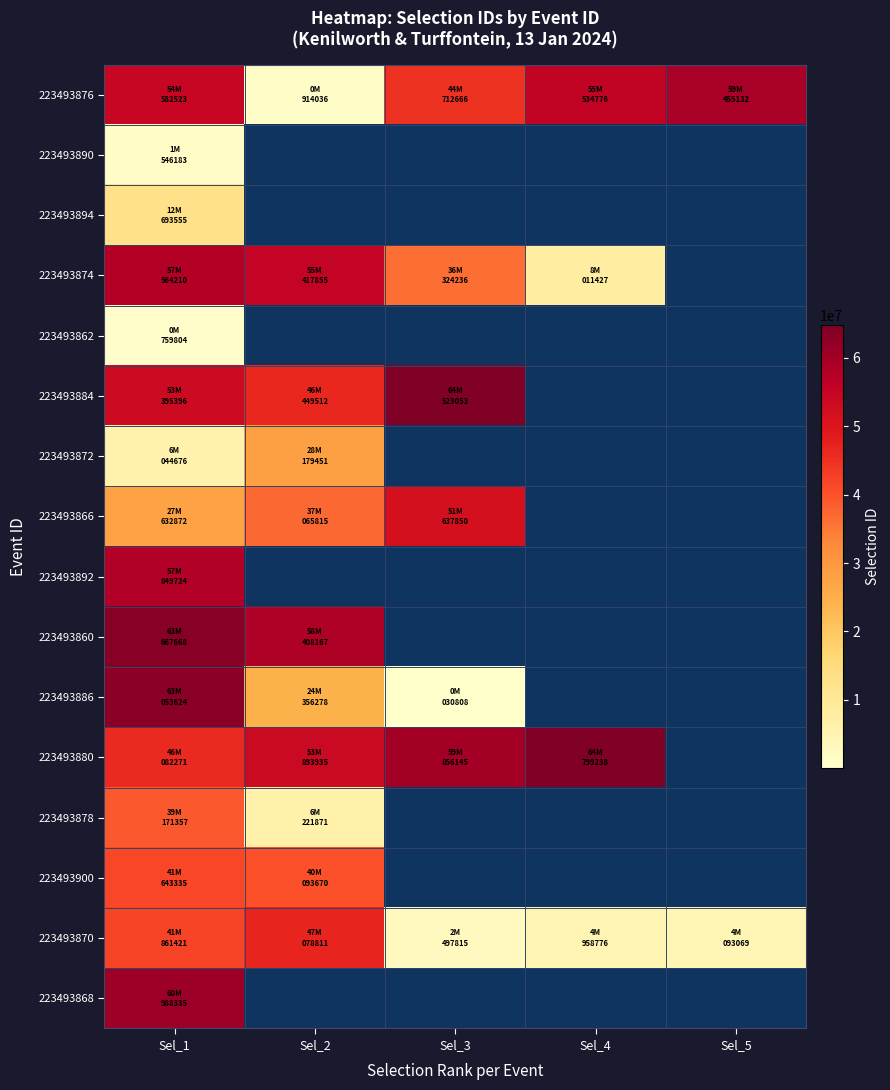

What is the maximum value for 223493866?

51637850.0